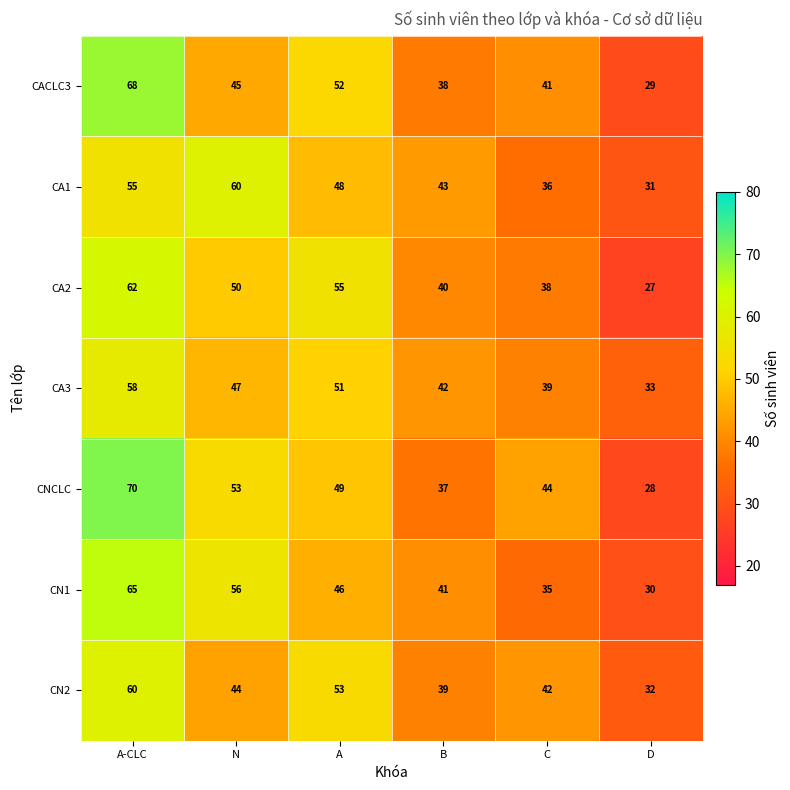

What is the lowest value of the CA2 series?

27